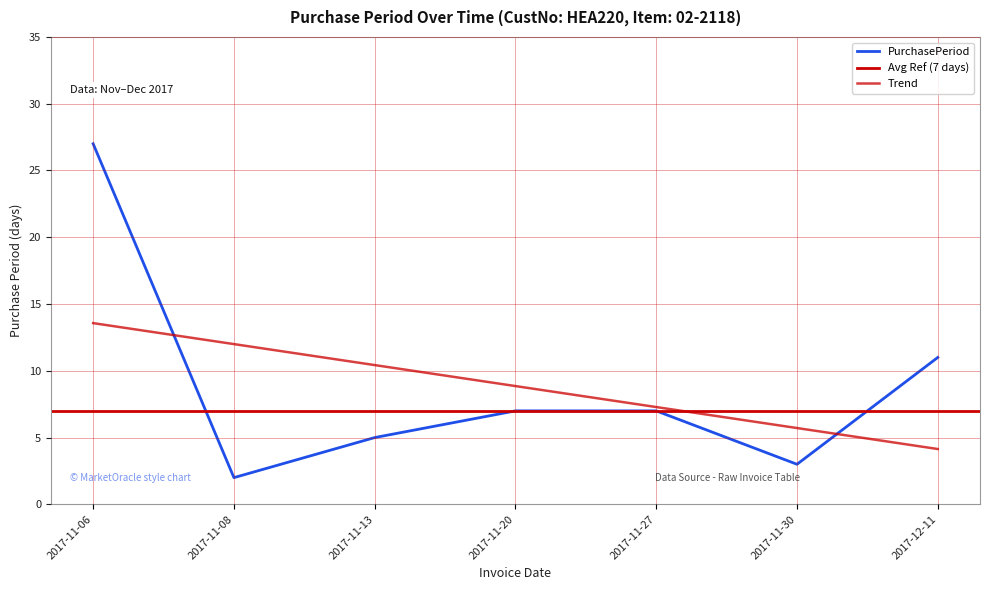

What is the label of the 1st point from the right?

2017-12-11